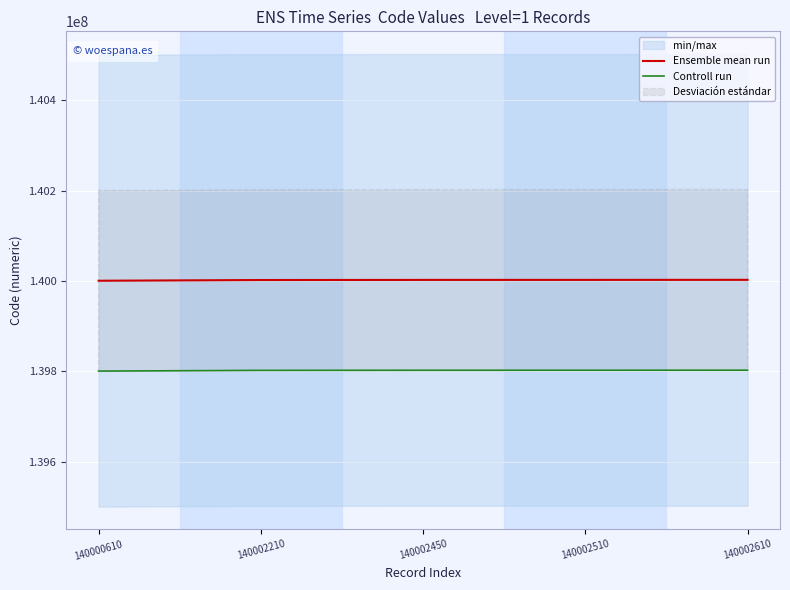

Is the value of Ensemble mean run at 140002510 greater than the value of Controll run at 140002210?

Yes